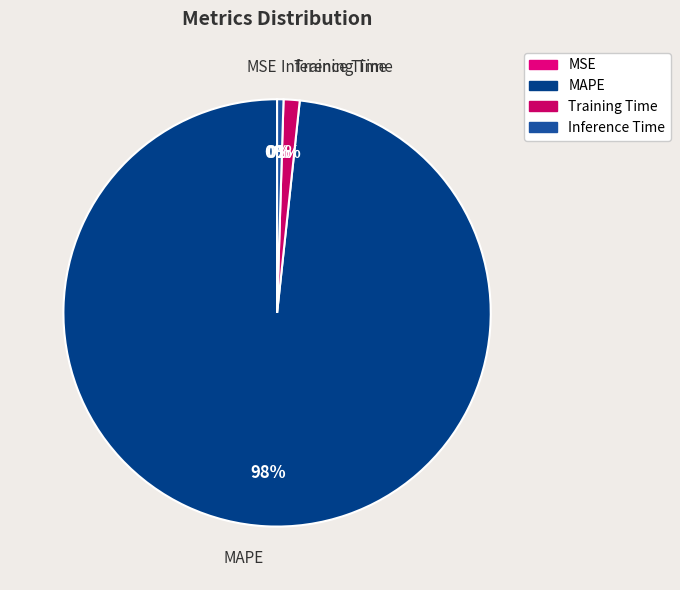

Which category has the biggest portion of the pie?

MAPE